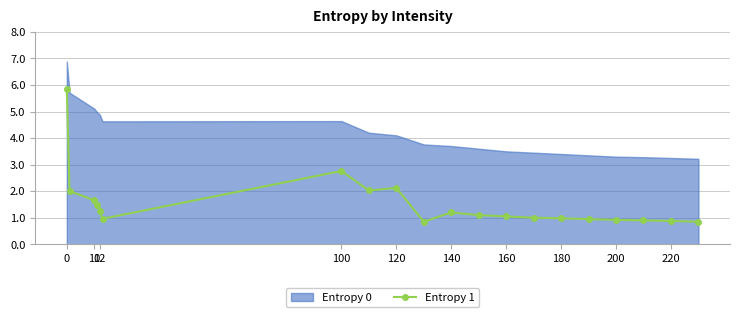

What is the maximum value for Entropy 1?

5.9